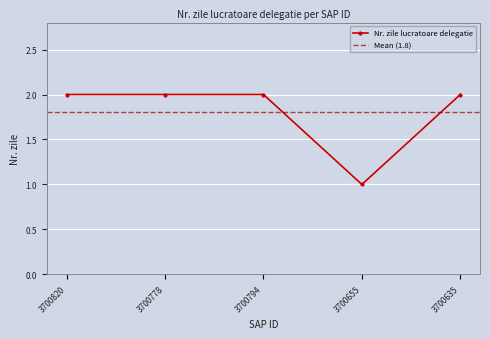

True or false: there are more than 2 points higher than both neighbors.

False